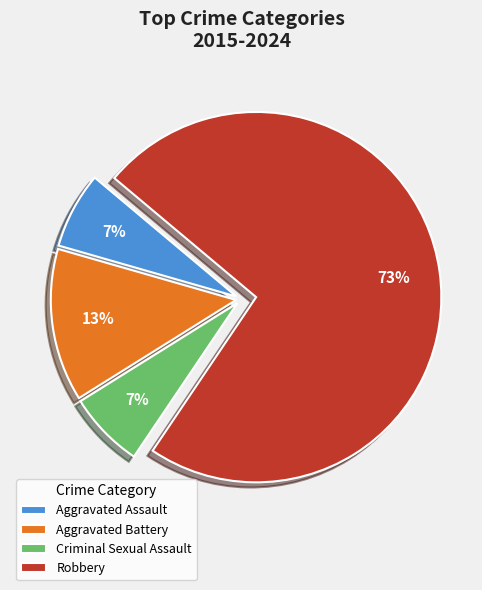

To the nearest percent, what is the average slice percentage?

25%